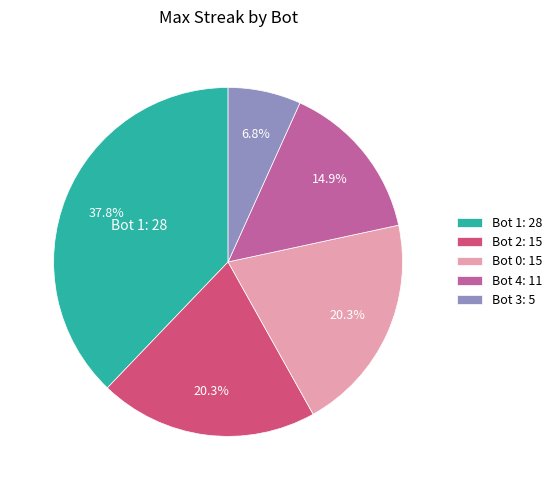

Is there any slice that represents more than half of the pie?

No